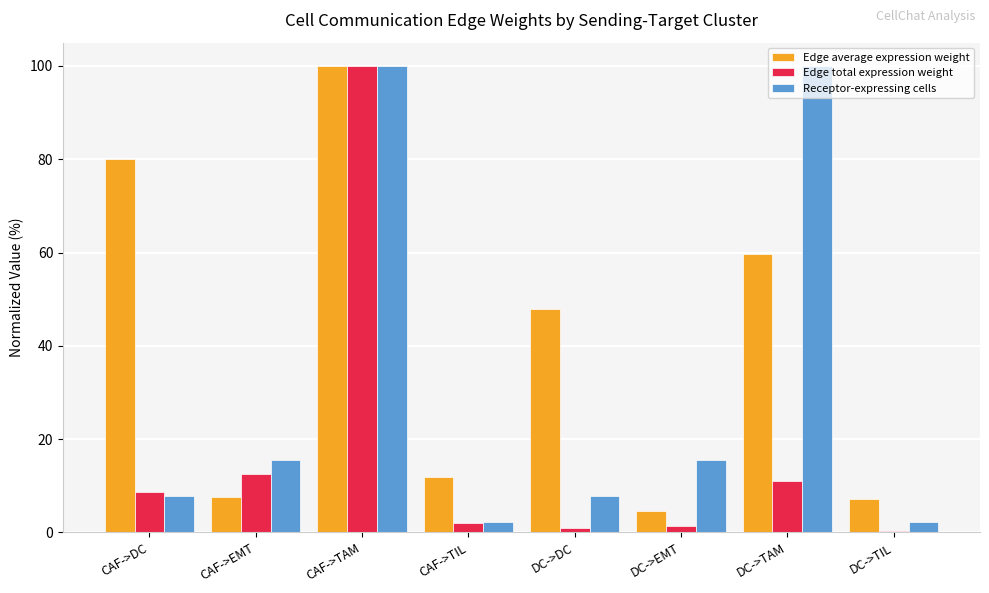

What is the total value across all series at DC->TAM?

170.8